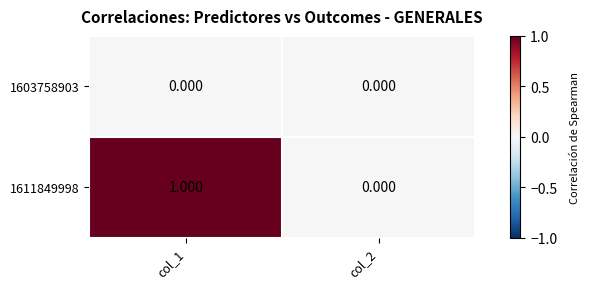

Is the value of 1611849998 at col_1 greater than the value of 1603758903 at col_1?

Yes